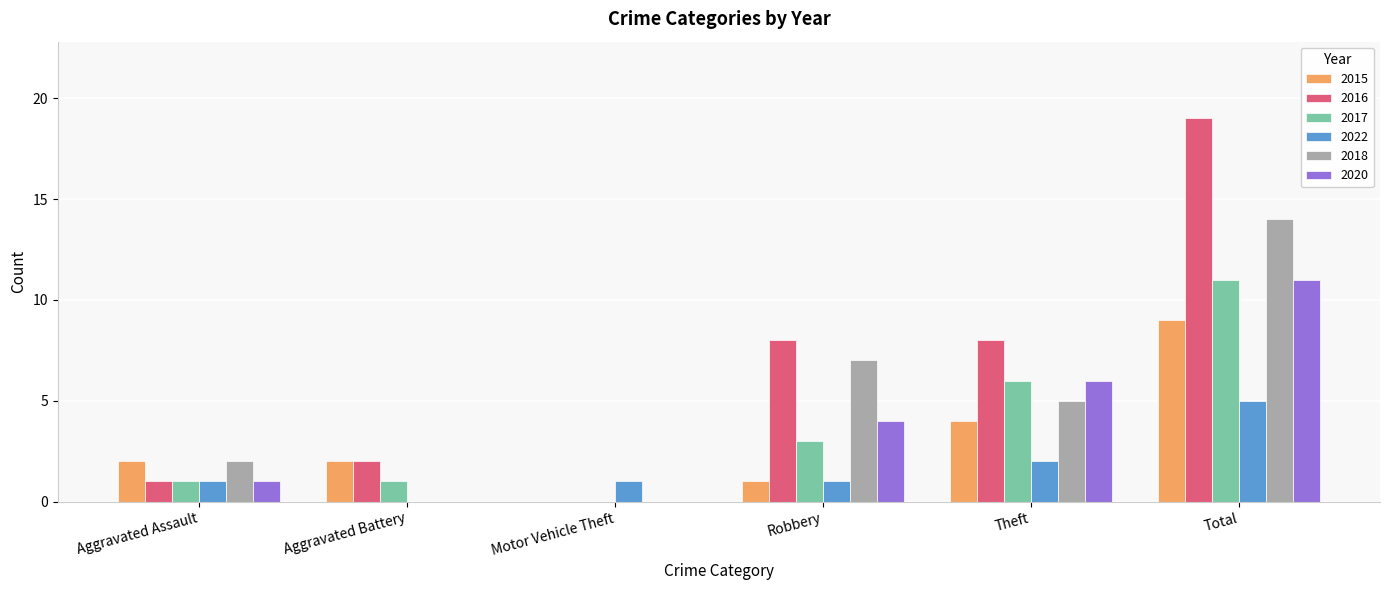

What is the highest value of the 2015 series?

9